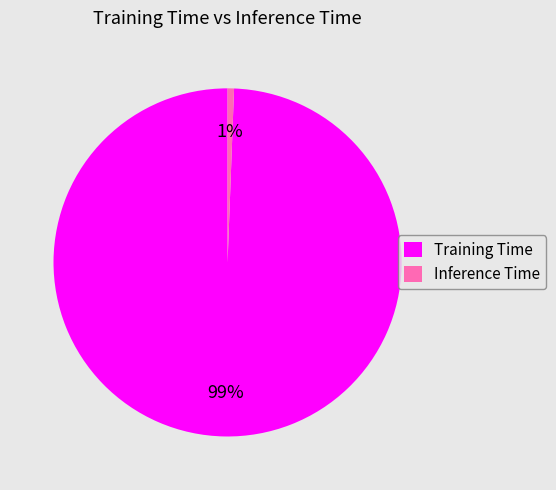

Does Training Time represent more than half of the total?

Yes